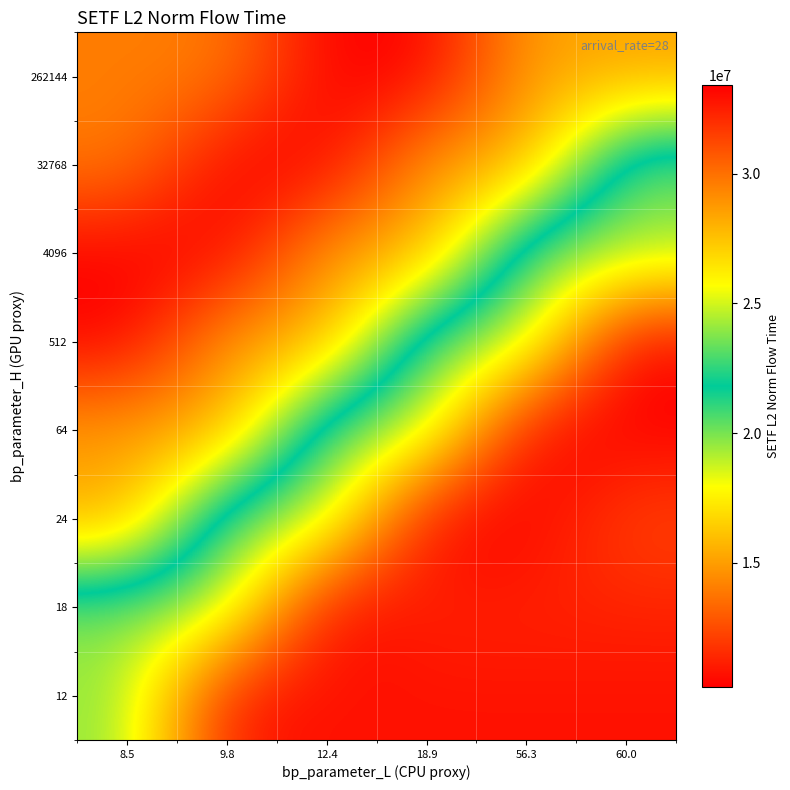

What is the spread (max minus min) of values at 60.0?

18292815.7